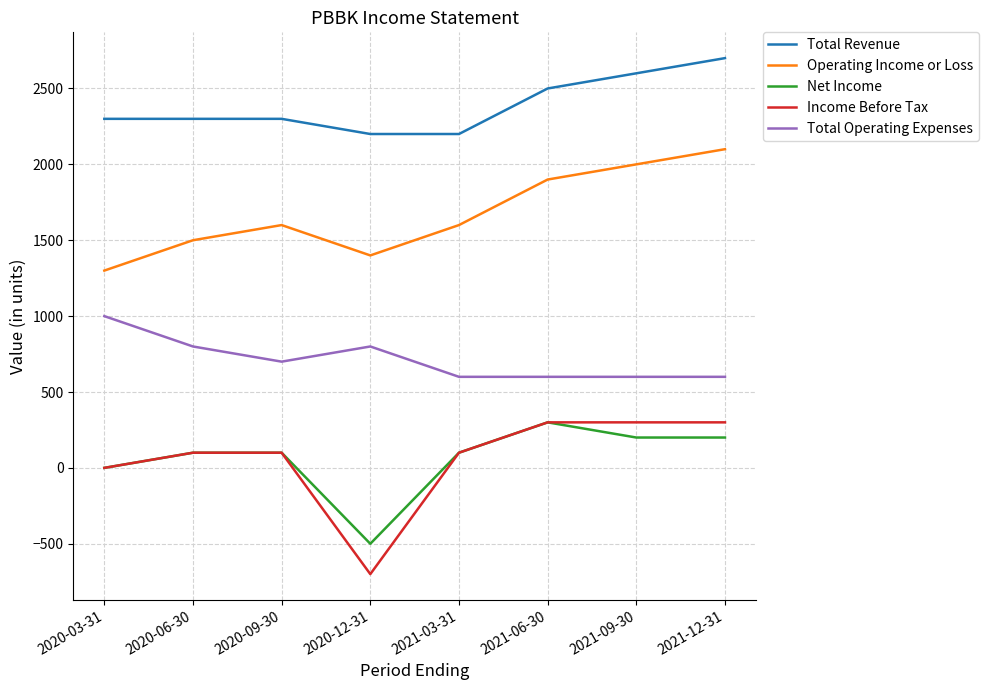

Which series has the largest total across all categories?

Total Revenue